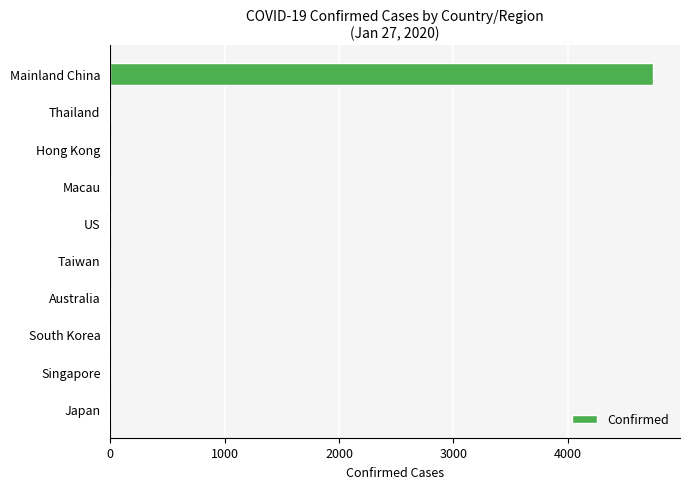

The value at Mainland China is 3145. True or false?

False